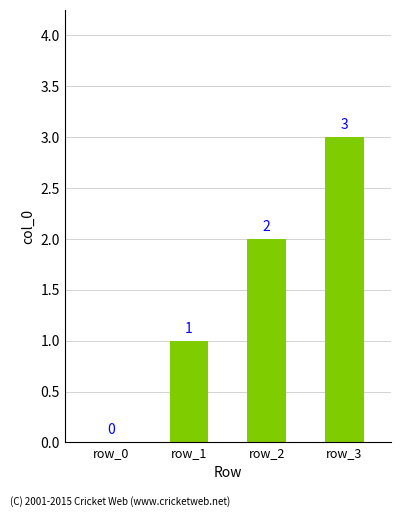

Reading left to right, transcribe all the data shown in this chart.

row_0=0	row_1=1	row_2=2	row_3=3